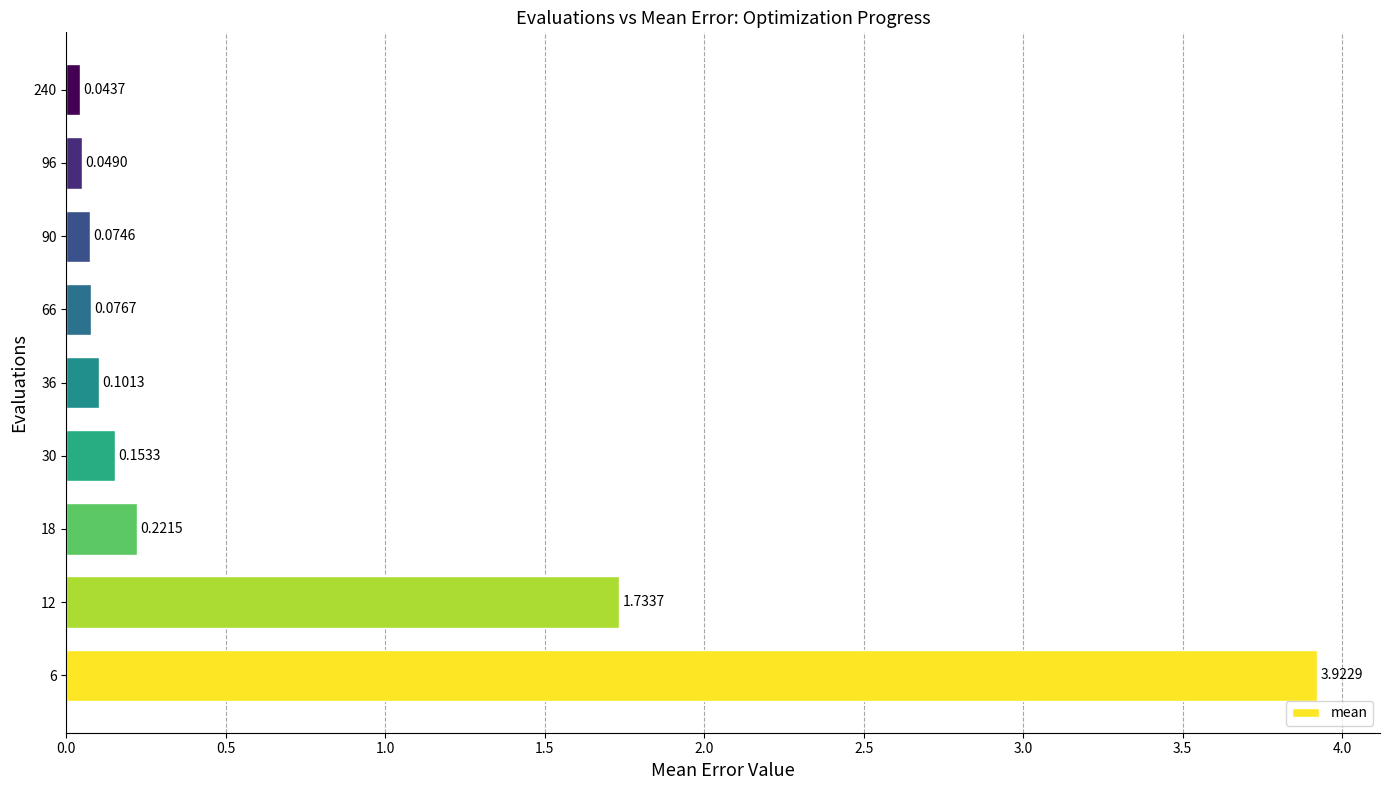

List the labels in order of value, smallest first.

240, 96, 90, 66, 36, 30, 18, 12, 6